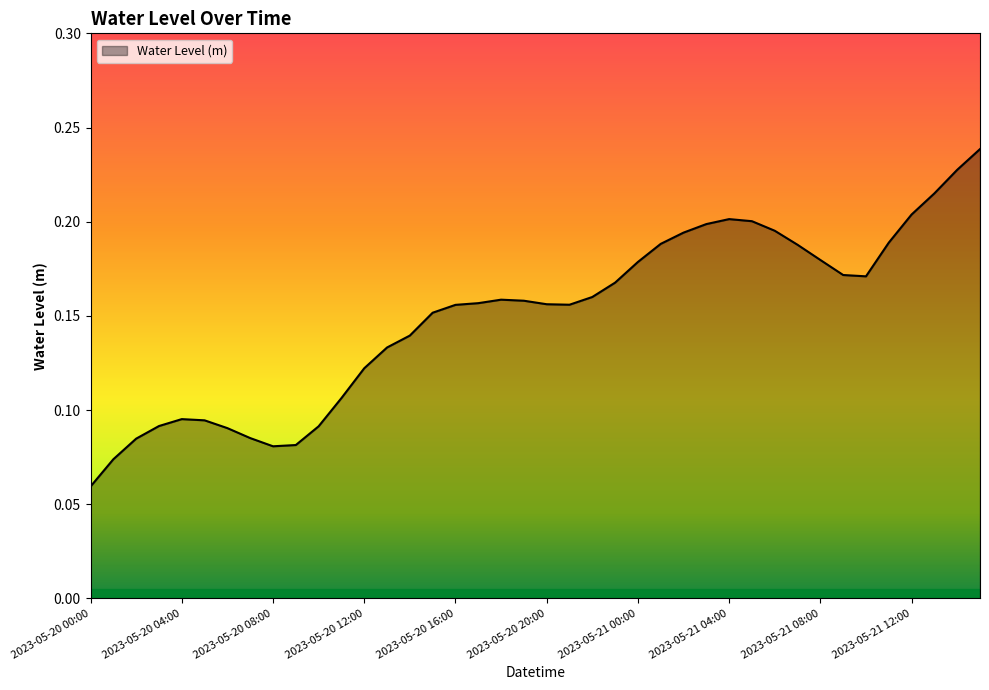

How many points are lower than both their immediate neighbors (excluding endpoints)?

3